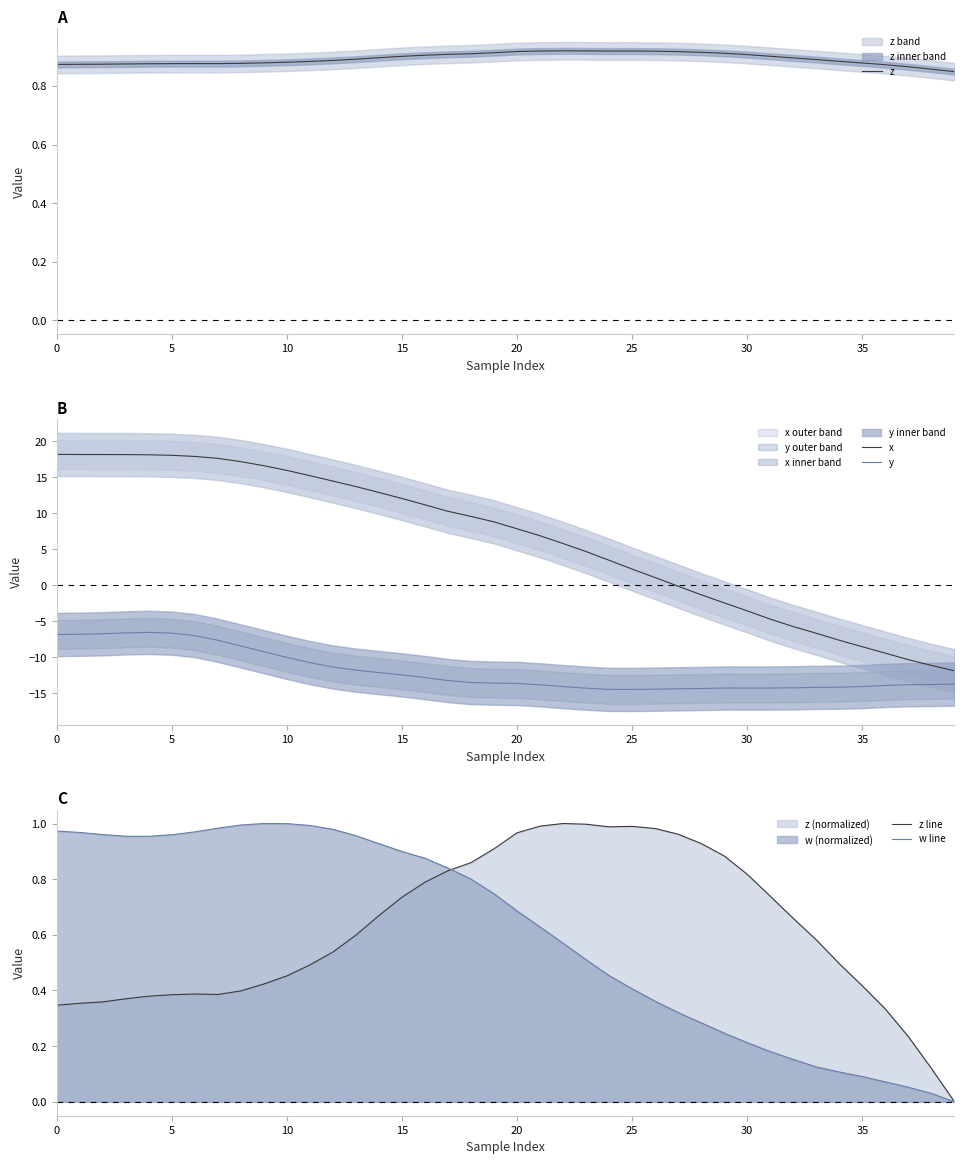

What is the value of the z line point at the 37th from the left?

0.3